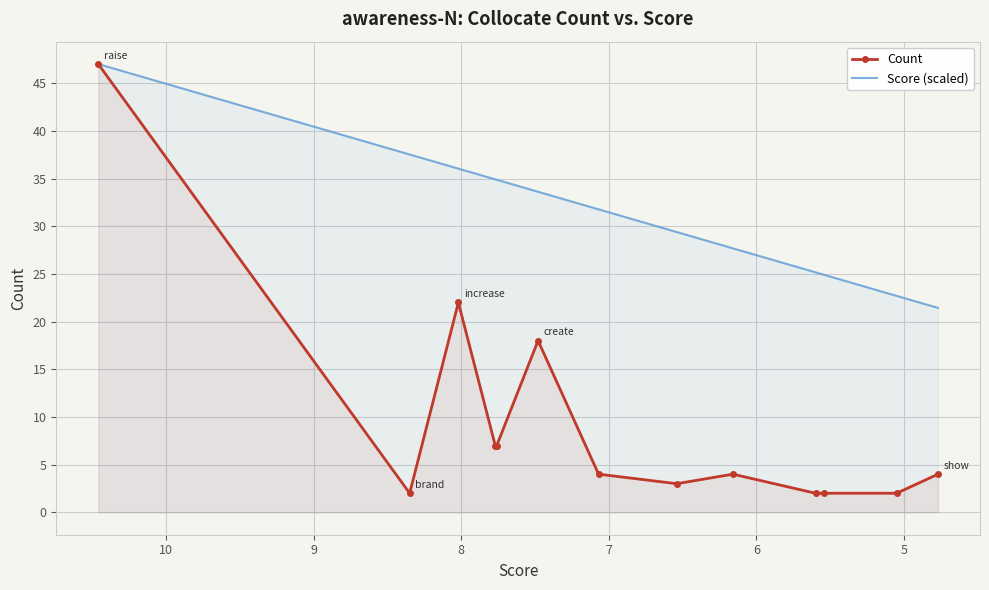

What is the maximum value shown in the chart?

47.0